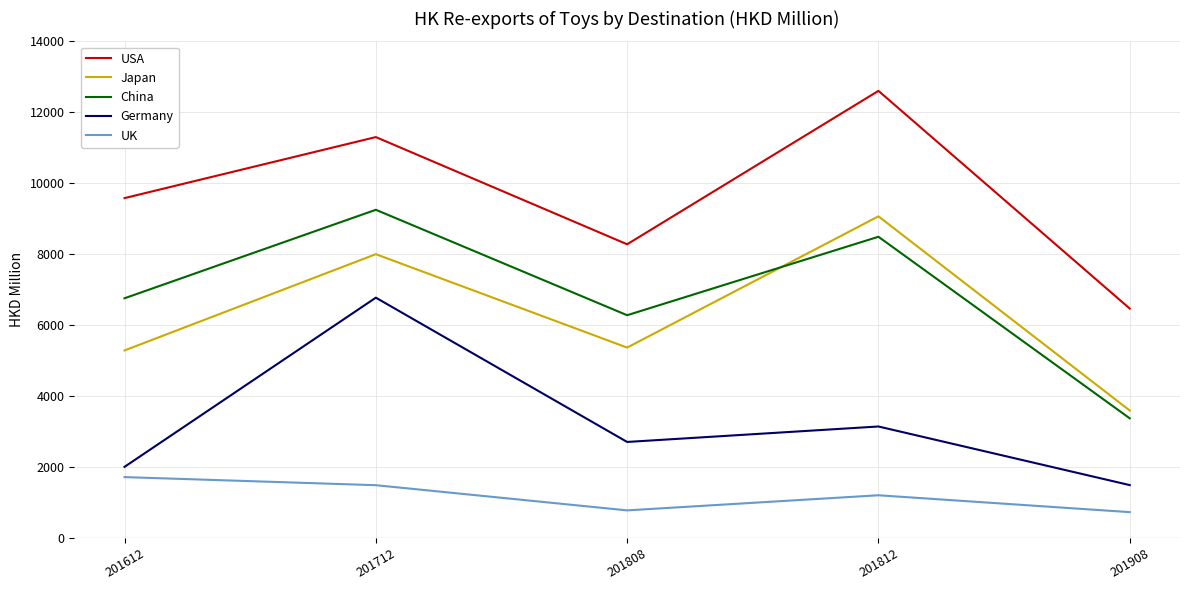

Rank the series by their maximum value, from lowest to highest.

UK, Germany, Japan, China, USA